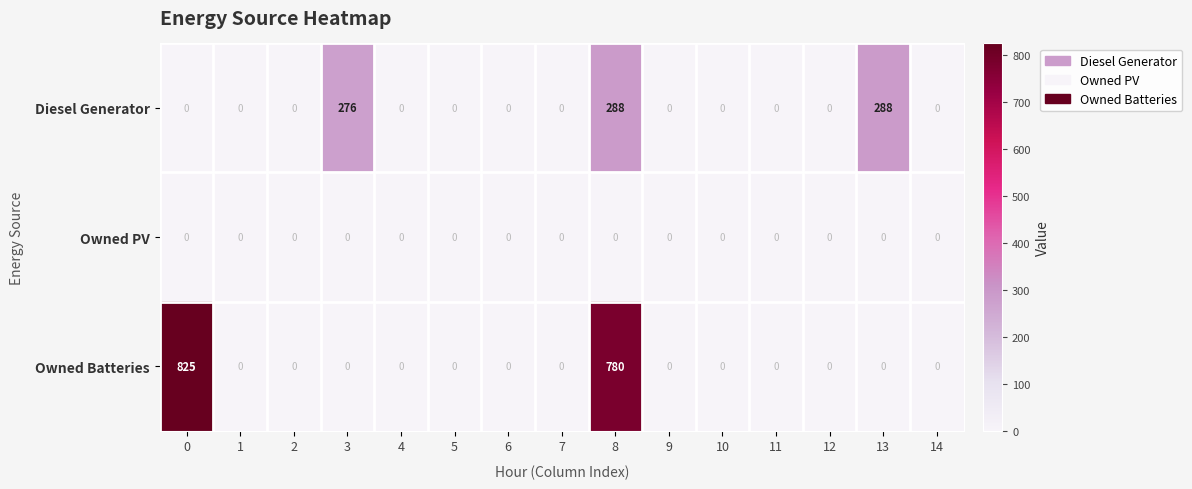

How many data points does each series have?

15